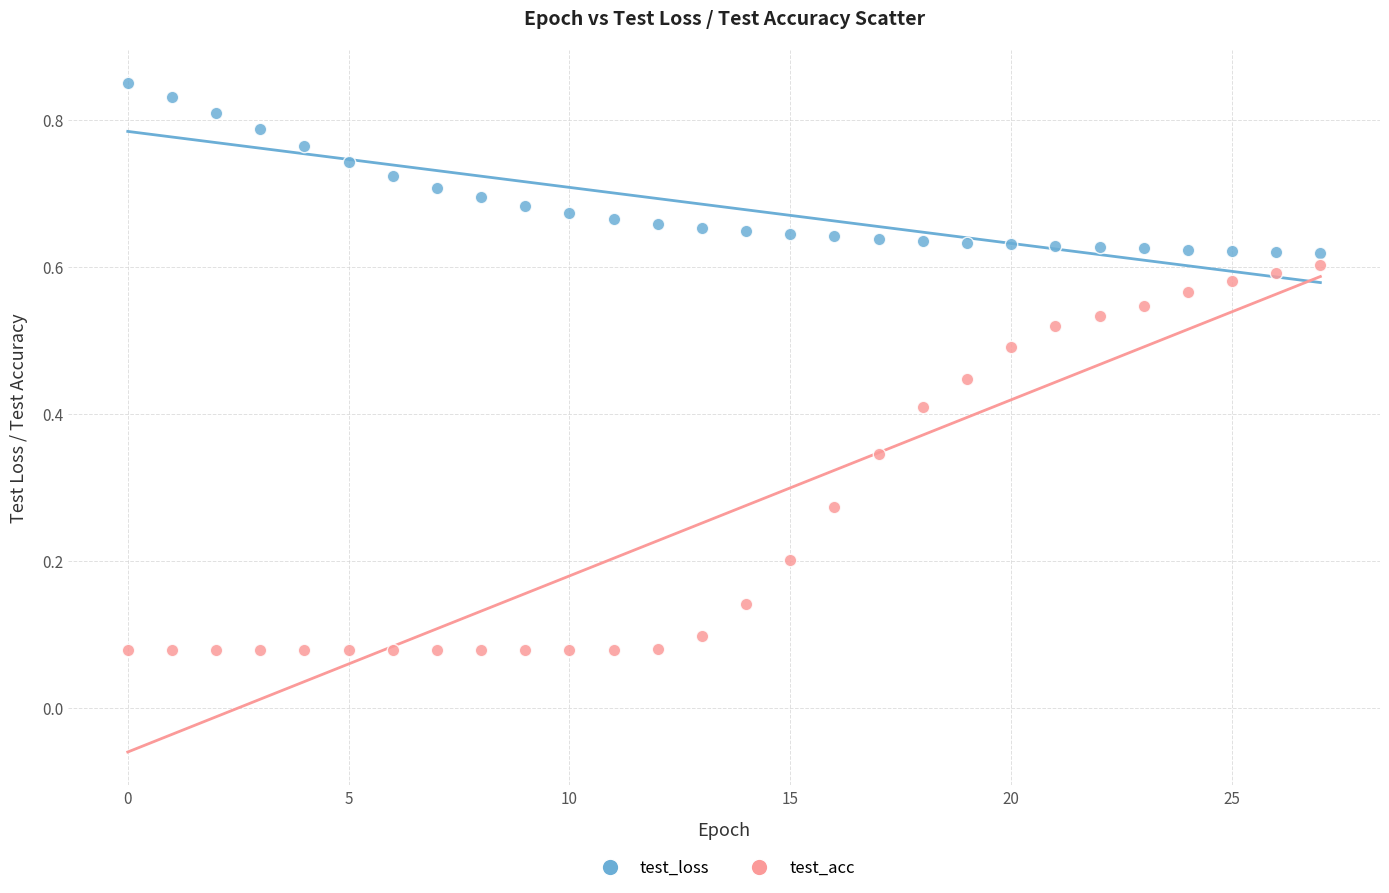

Which series reaches the minimum Y coordinate?

test_acc